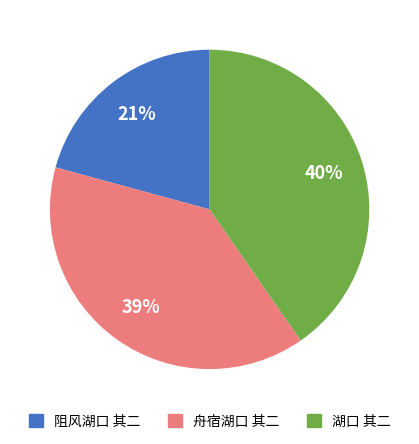

To the nearest percent, what portion does 湖口 其二 represent?

40%